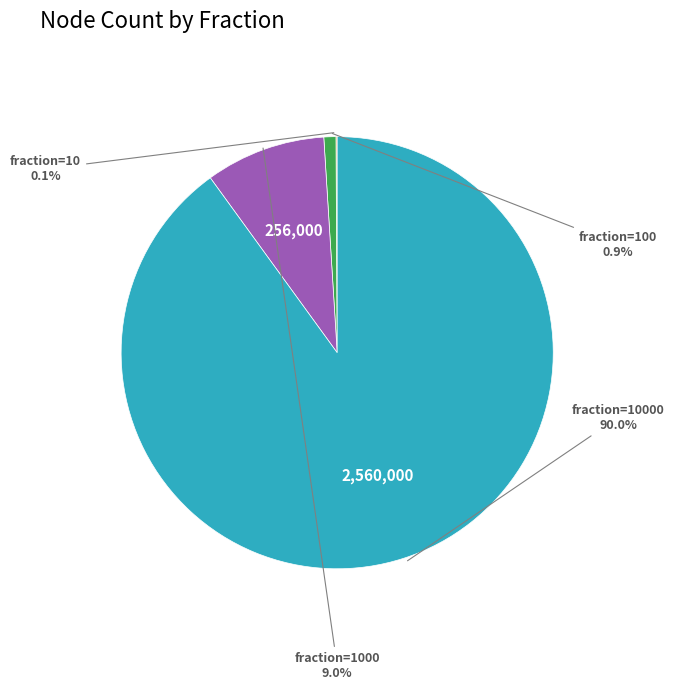

Is there any slice that represents more than half of the pie?

Yes